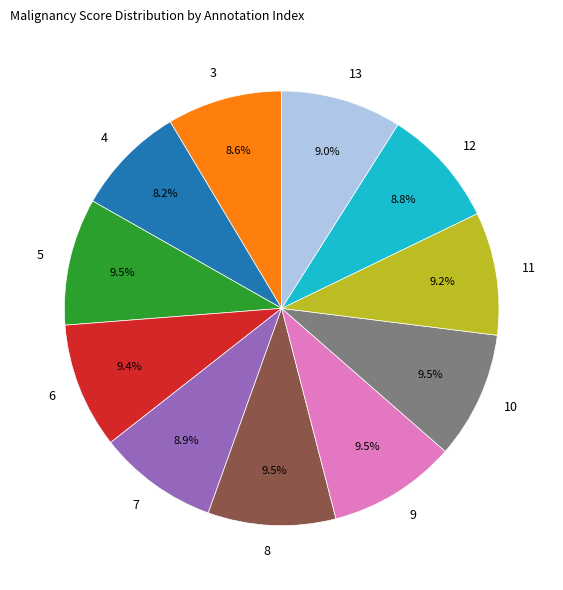

Does any single category account for the majority?

No